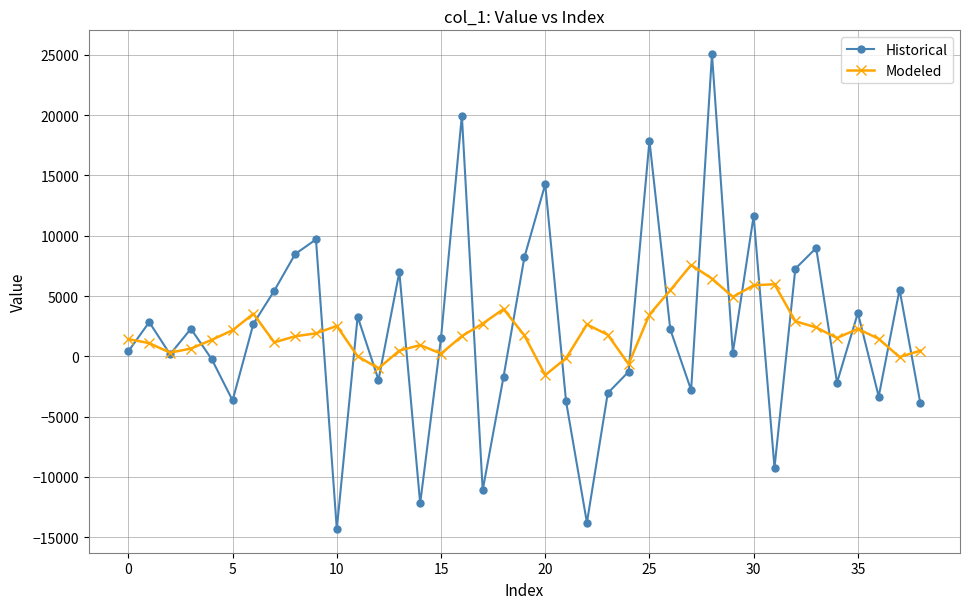

What is the maximum value shown in the chart?

25069.1